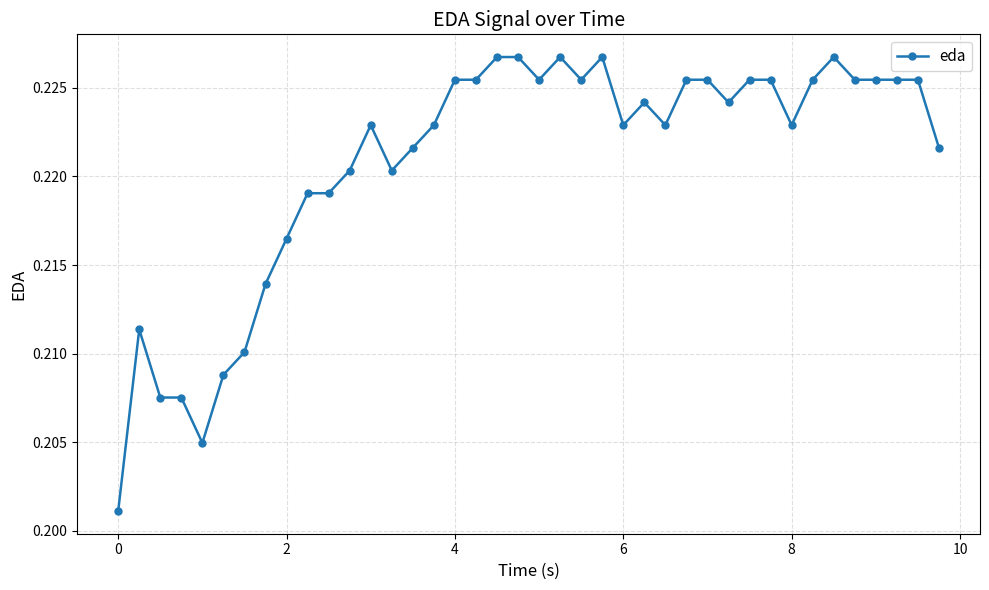

True or false: the data has more than 0 interior local peaks.

True